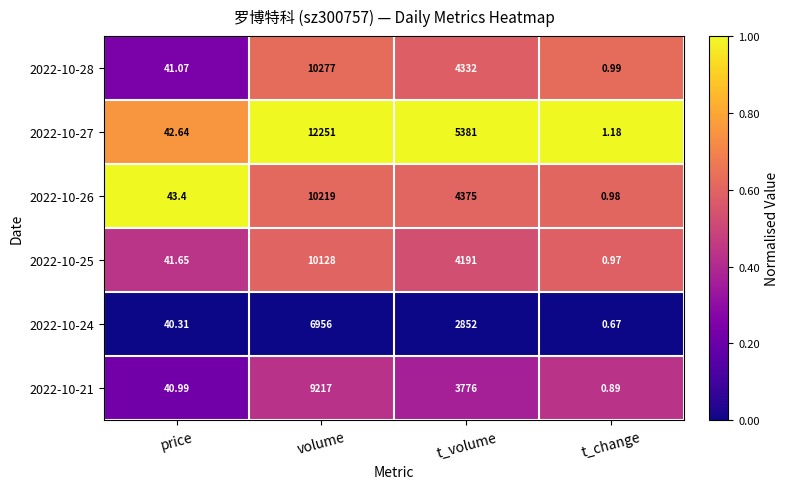

List the labels in order of 2022-10-24 value, smallest first.

t_change, price, t_volume, volume